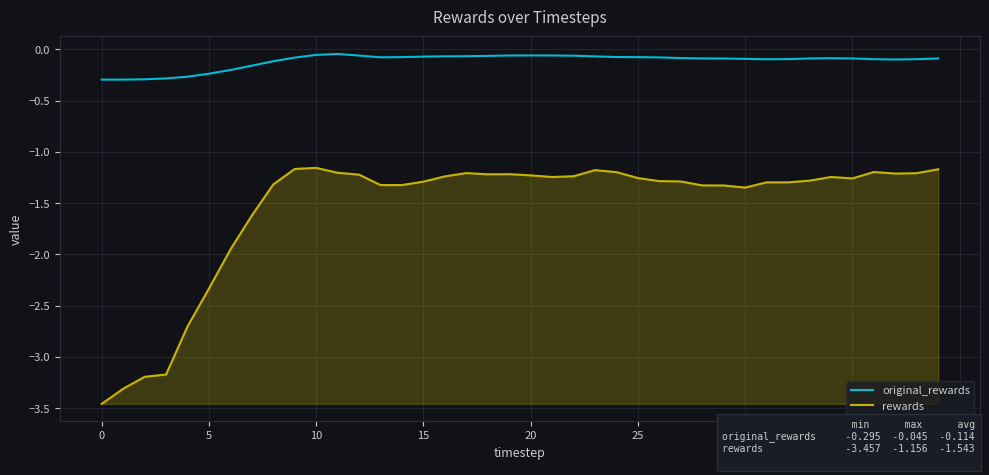

Which series has the widest spread of values?

rewards